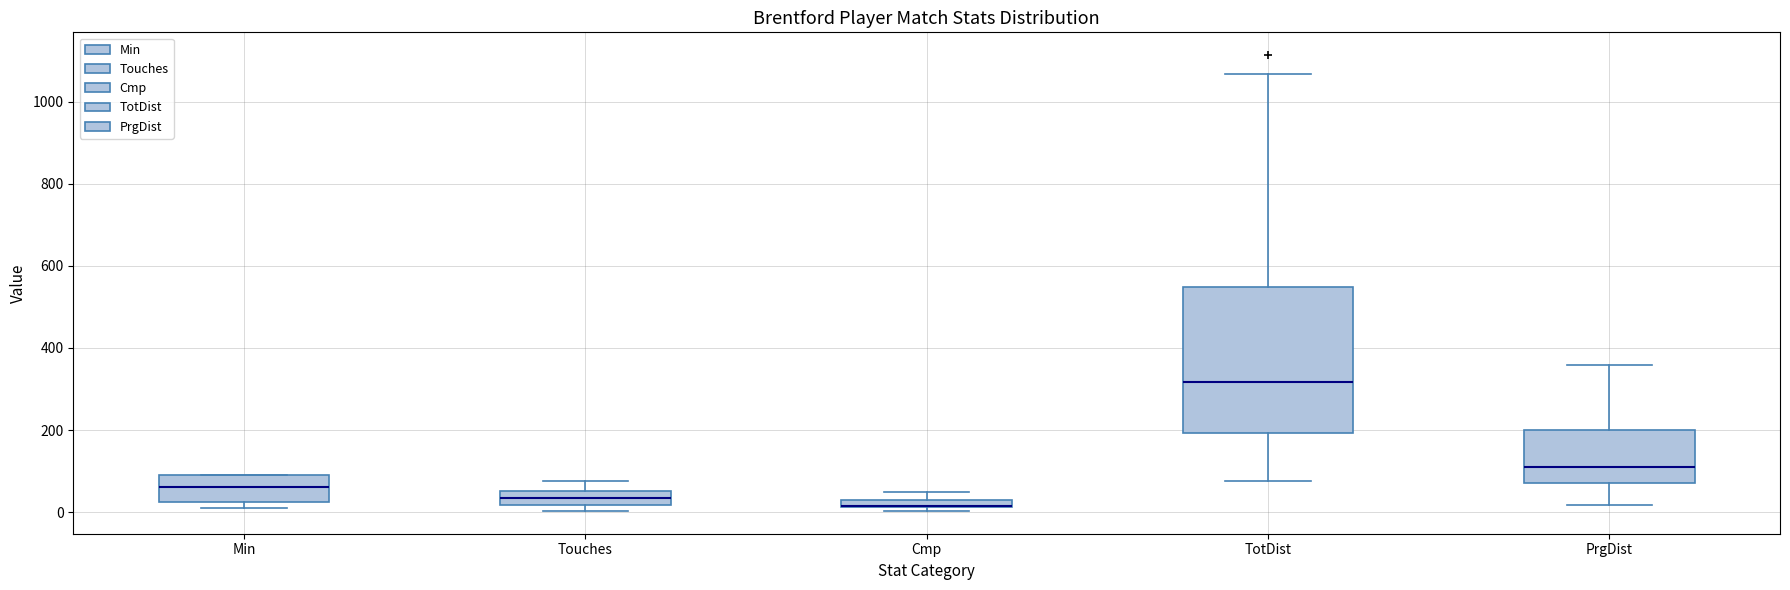

Where does the lower whisker of the box for PrgDist end on the y-axis? The values are not printed on the chart, so give them approximately, as read against the axis.

20